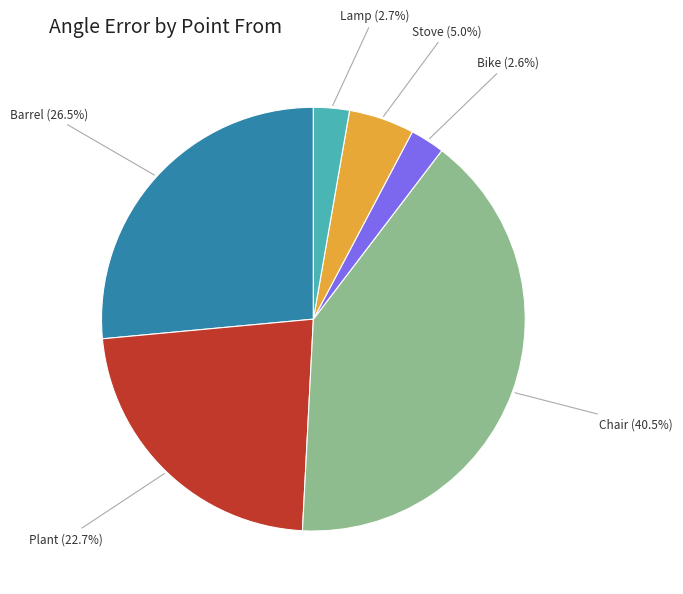

Is there any slice that represents more than half of the pie?

No